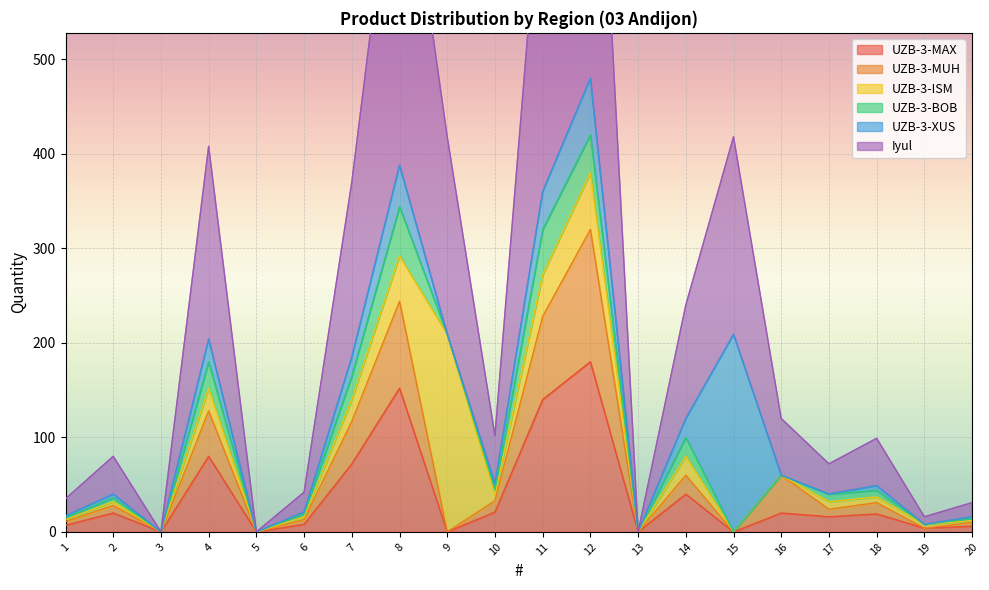

What is the sum of the UZB-3-MAX values at 17 and 4?

96